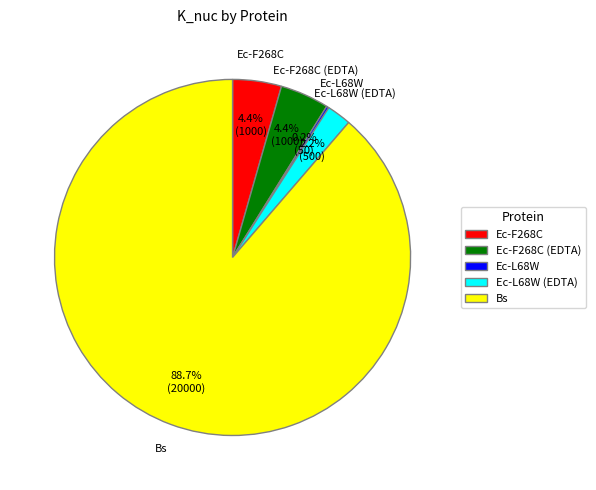

Between Ec-F268C and Bs, which is larger?

Bs